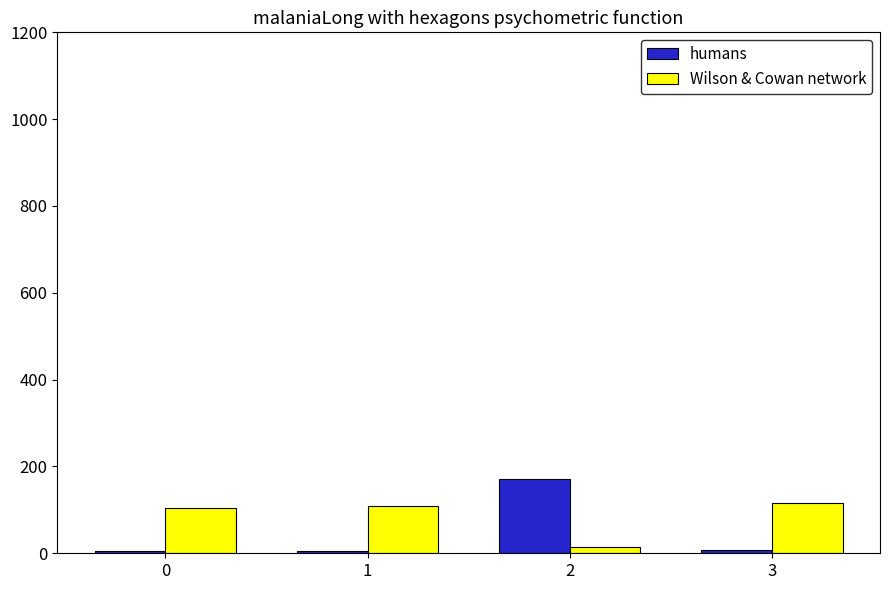

What is the greatest value displayed?

170.3